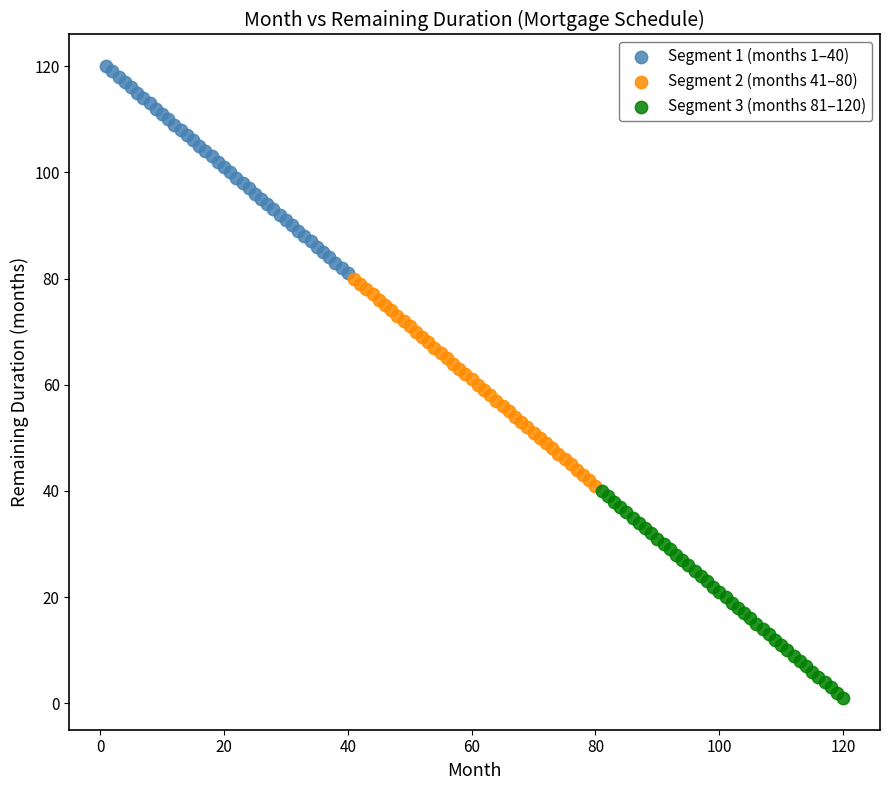

Which series contains the lowest Y value?

Segment 3 (months 81–120)